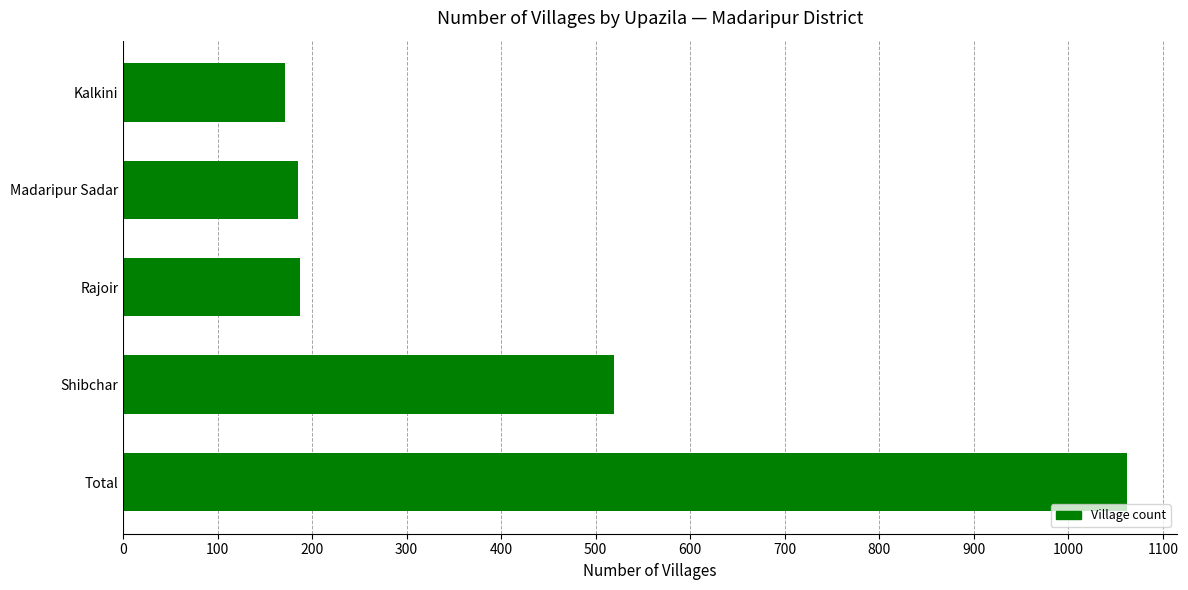

The value at Shibchar is 519. True or false?

True